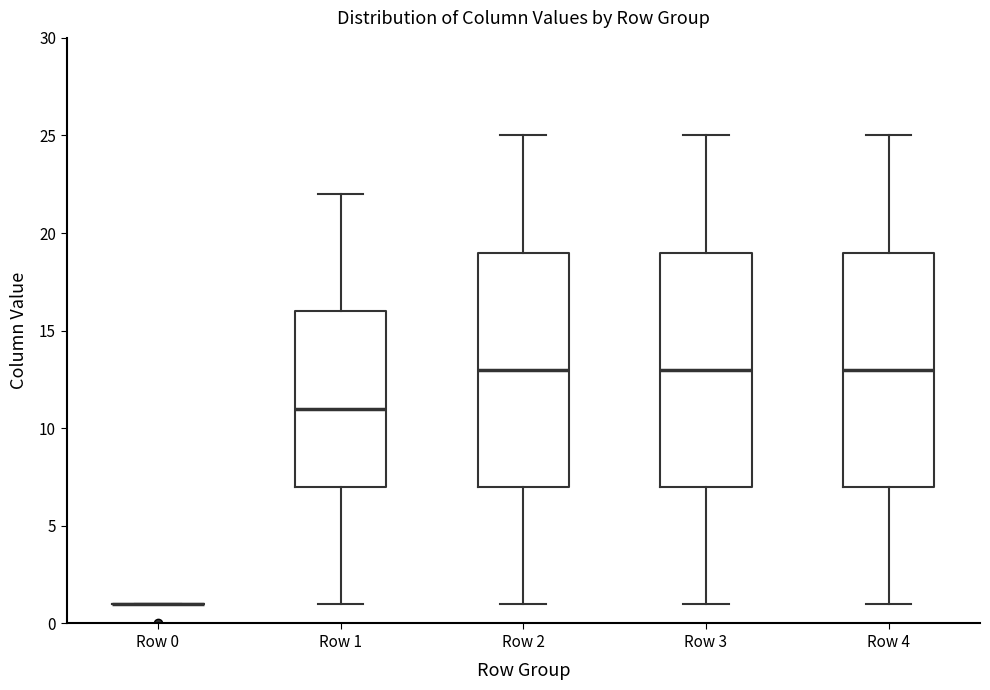

Reading left to right, transcribe this box plot: for each box, give where its median line is, the range the box spans, and where its two whiskers end, as read against the y-axis. The values are not printed on the chart, so give them approximately, as read against the axis.

Row 0: box collapsed to a line at 1, whiskers 1 to 1
Row 1: median 11, box 7 to 16, whiskers 1 to 22
Row 2: median 13, box 7 to 19, whiskers 1 to 25
Row 3: median 13, box 7 to 19, whiskers 1 to 25
Row 4: median 13, box 7 to 19, whiskers 1 to 25